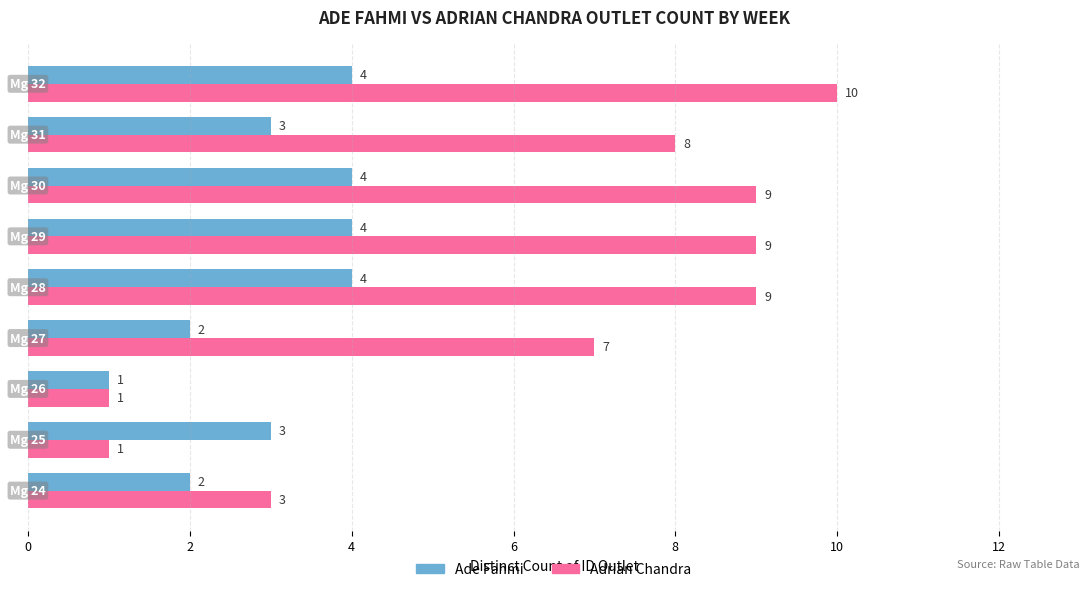

Which series has the largest range (max minus min)?

Adrian Chandra